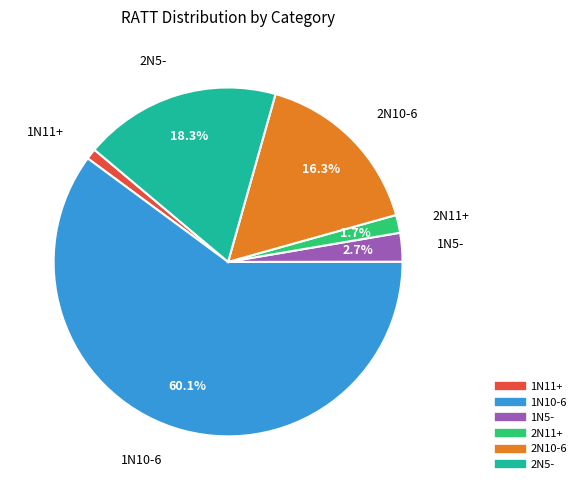

Between 2N5- and 1N5-, which is larger?

2N5-